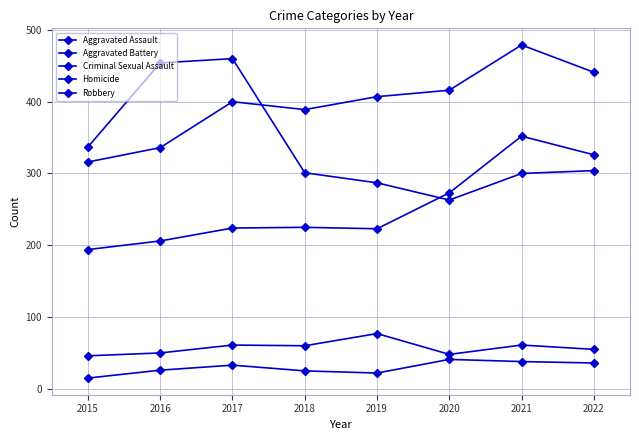

True or false: Aggravated Assault and Criminal Sexual Assault intersect in this chart.

False